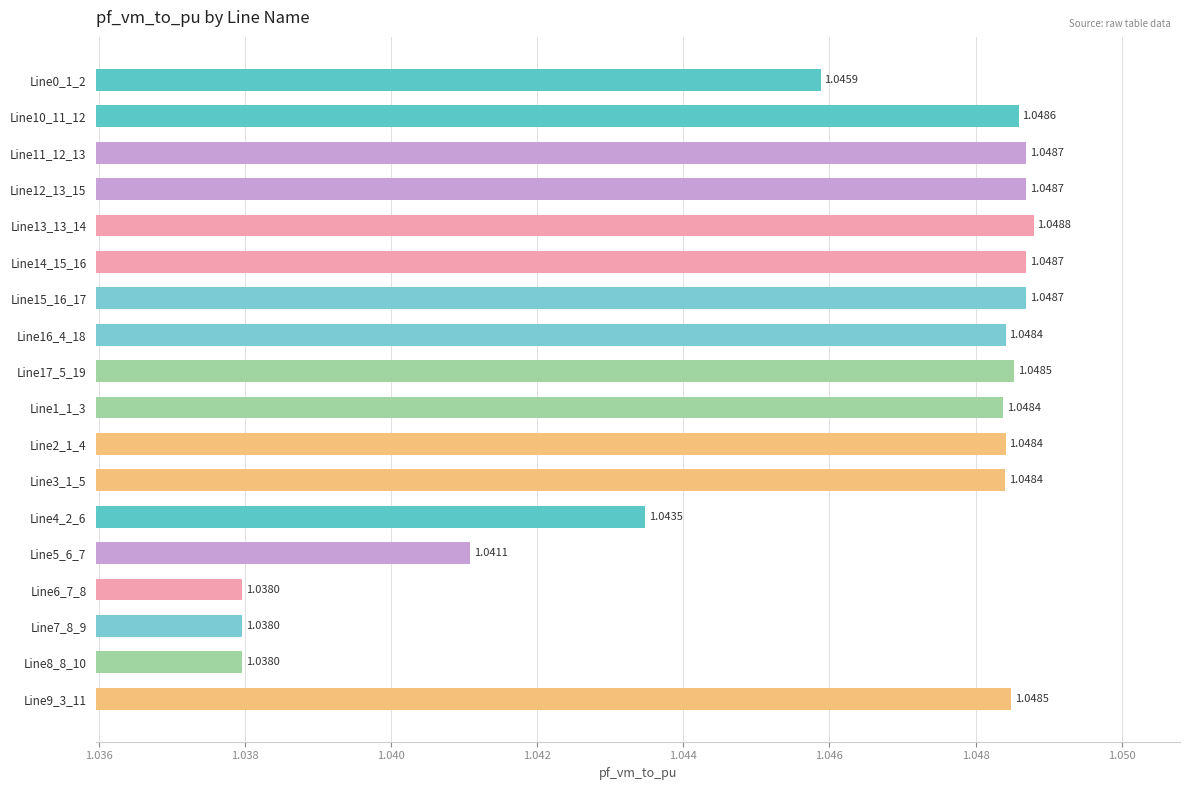

What is the sum of the values at Line3_1_5 and Line11_12_13?

2.1